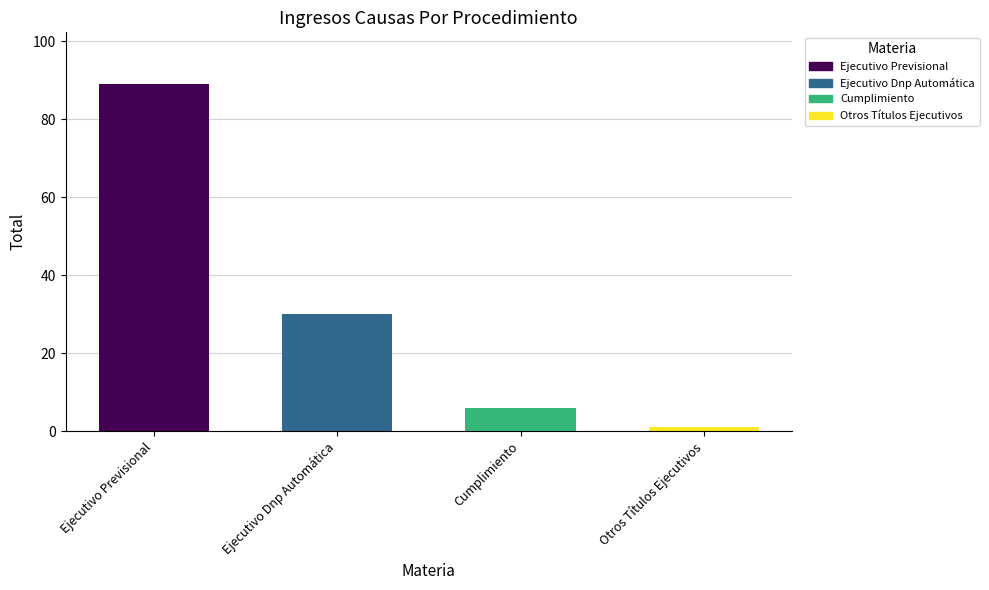

Reading left to right, what are all the values shown in this chart?

89	30	6	1